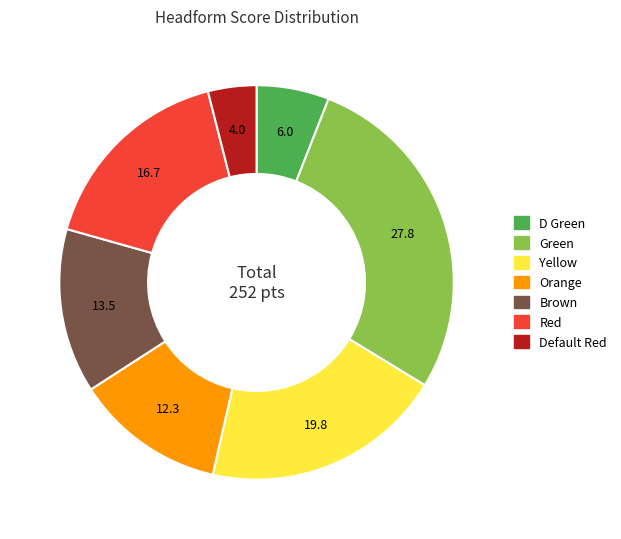

Which has a higher value, D Green or Green?

Green